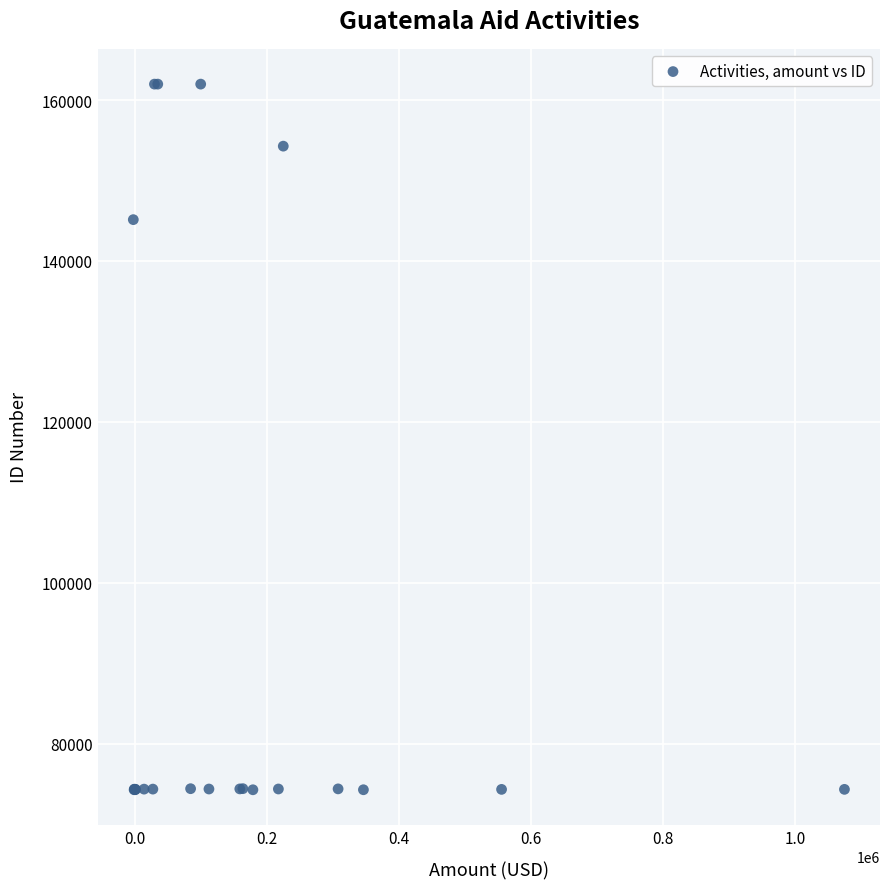

What Y value in the scatter plot is closest to 118117?

145135